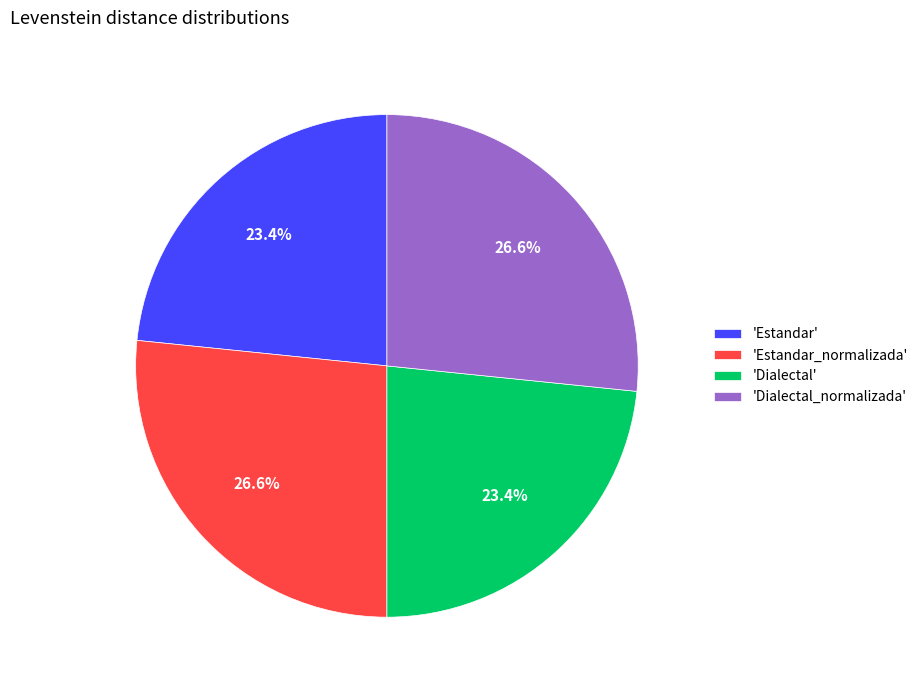

Does 'Estandar_normalizada' account for over 50% of the chart?

No